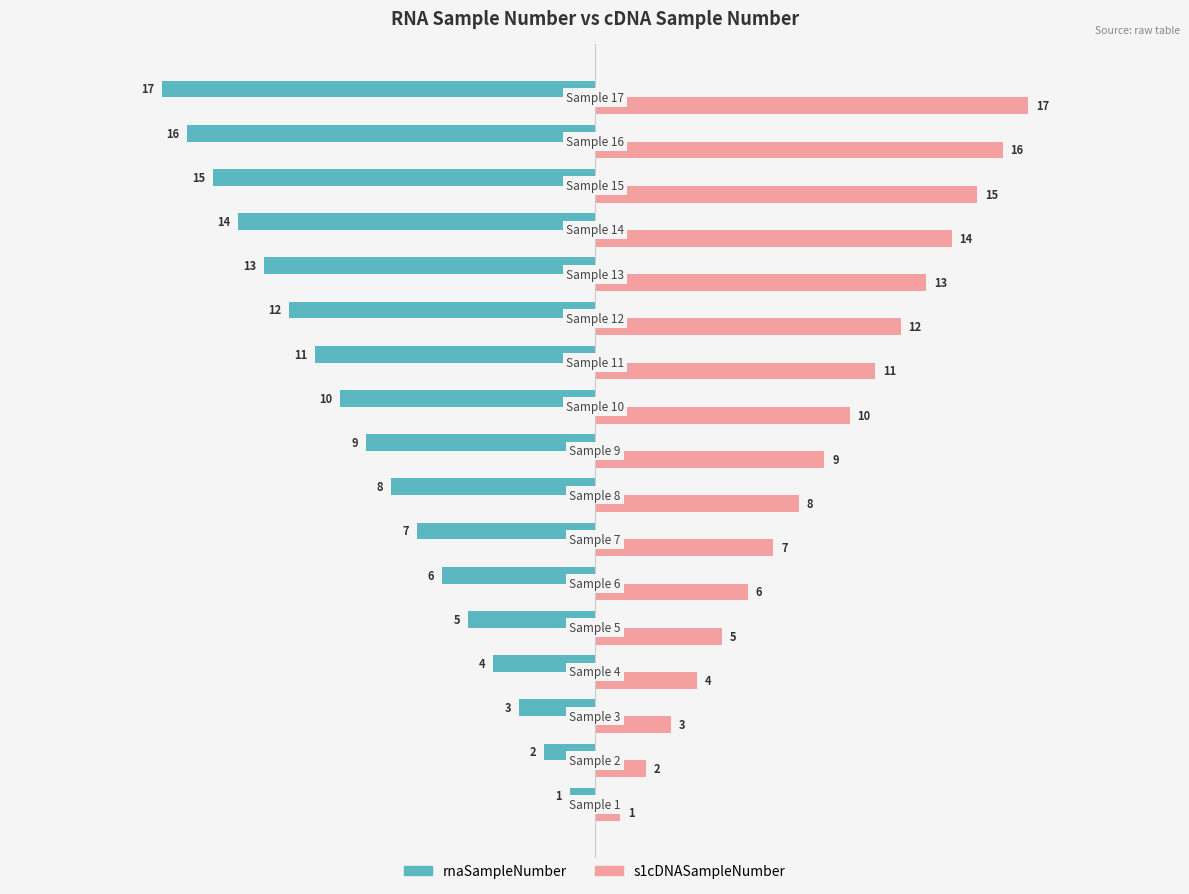

What is the average value of the s1cDNASampleNumber series?

9